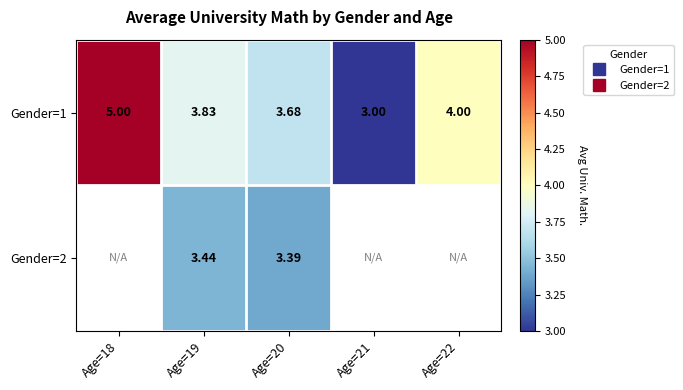

At which category does the chart reach its minimum across all series?

Age=21